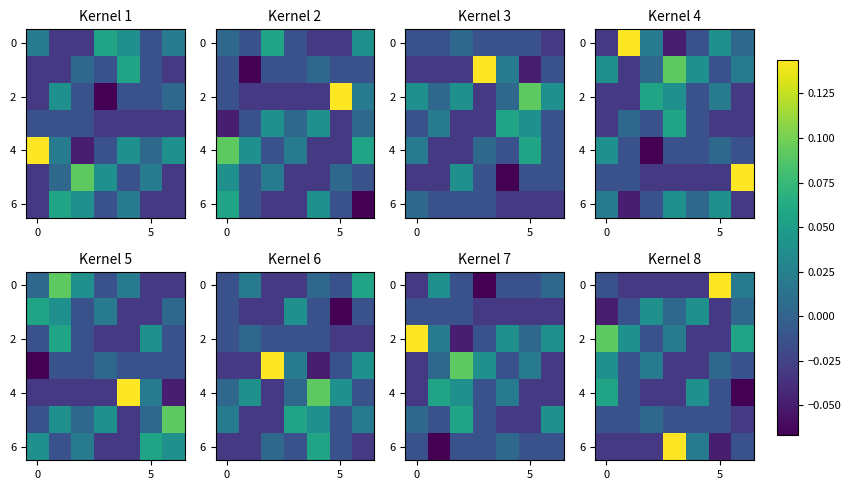

At how many categories does at least one series exceed 0?

7